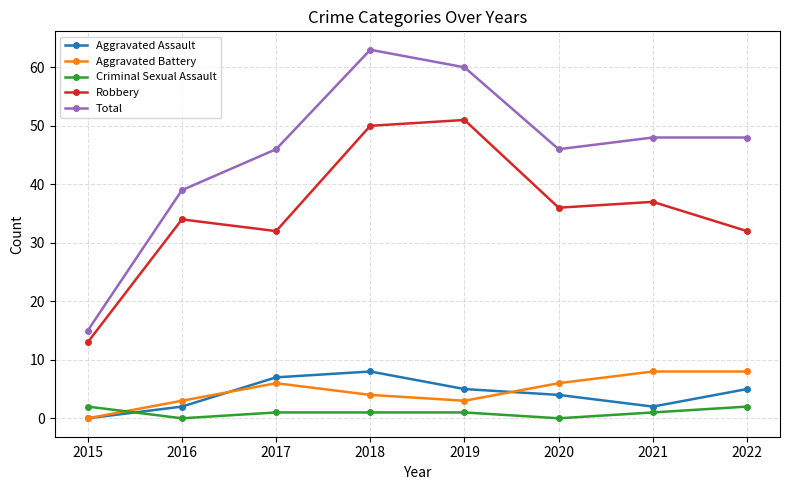

What is the maximum value for Aggravated Assault?

8